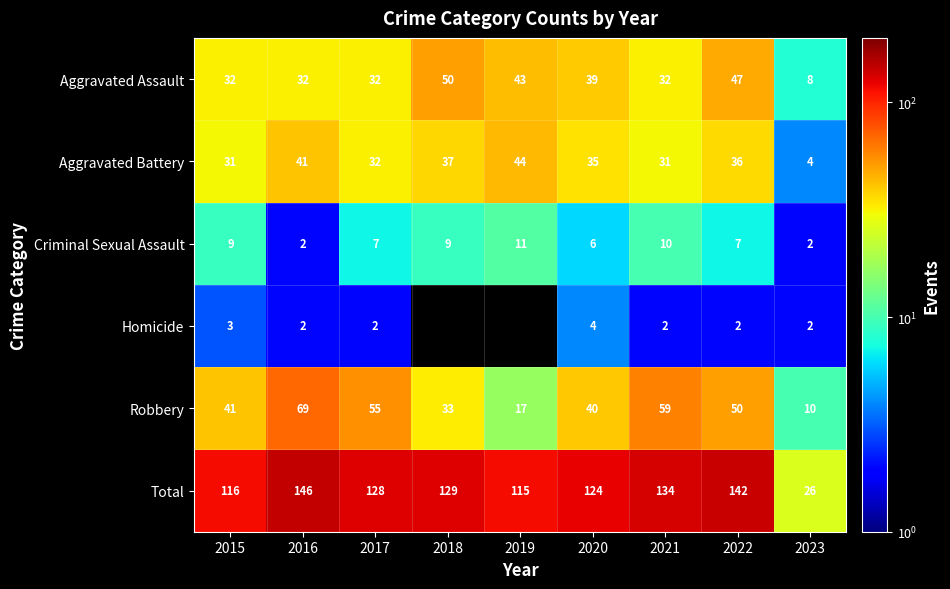

What is the minimum value shown in the chart?

2.0